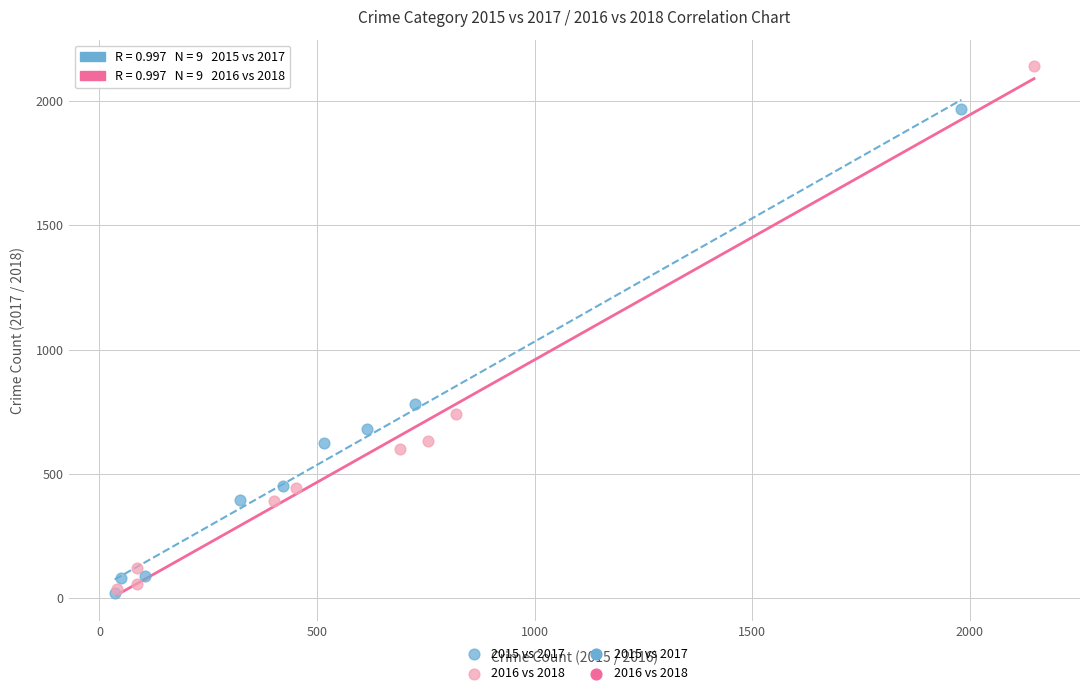

Which series contains the highest Y value?

2016 vs 2018